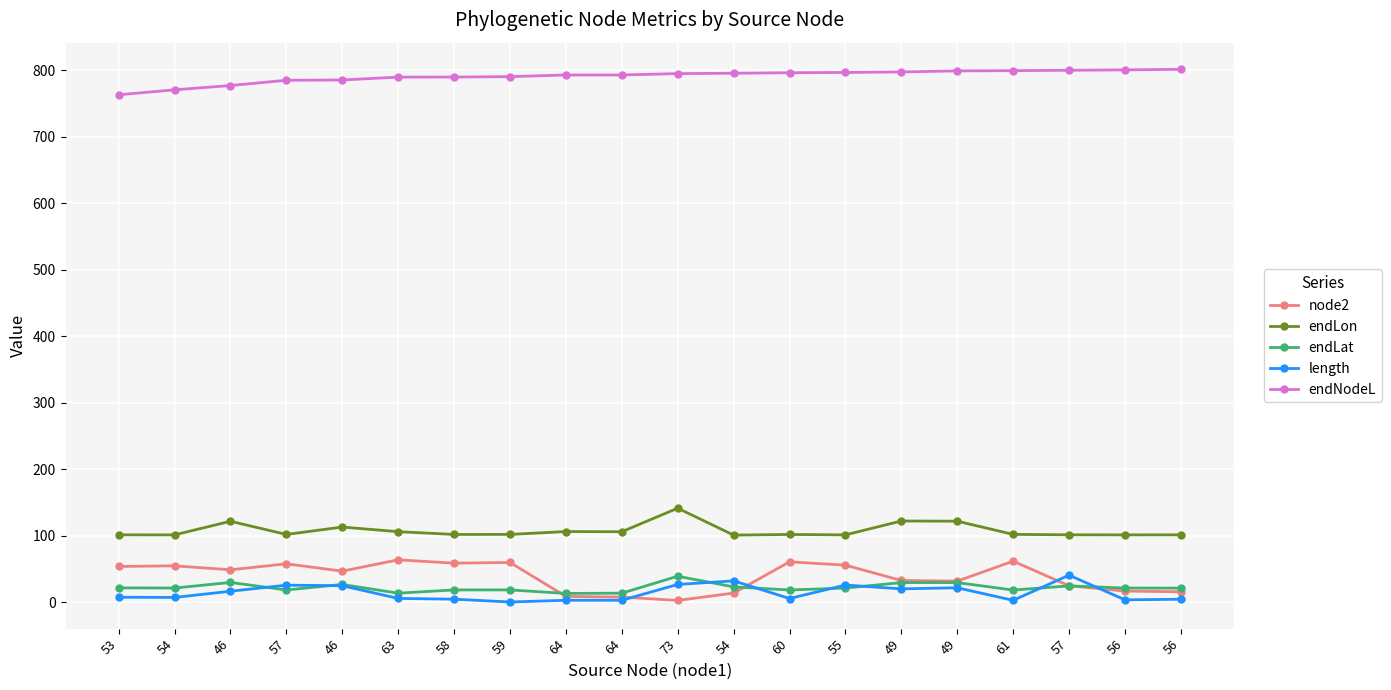

Which series has the largest total across all categories?

endNodeL